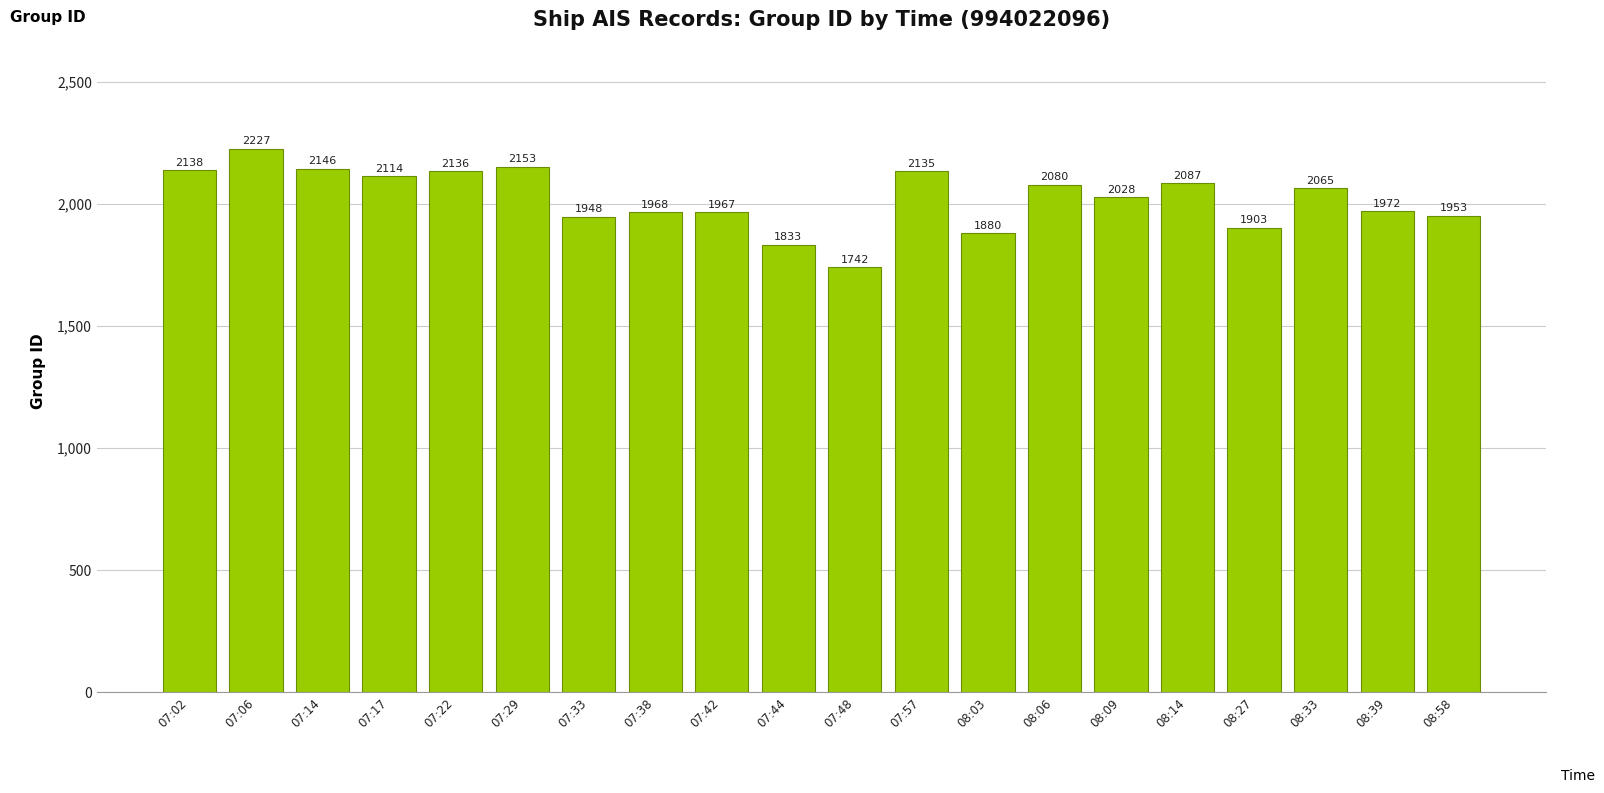

Reading left to right, list all the values displayed in this chart.

07:02=2138	07:06=2227	07:14=2146	07:17=2114	07:22=2136	07:29=2153	07:33=1948	07:38=1968	07:42=1967	07:44=1833	07:48=1742	07:57=2135	08:03=1880	08:06=2080	08:09=2028	08:14=2087	08:27=1903	08:33=2065	08:39=1972	08:58=1953